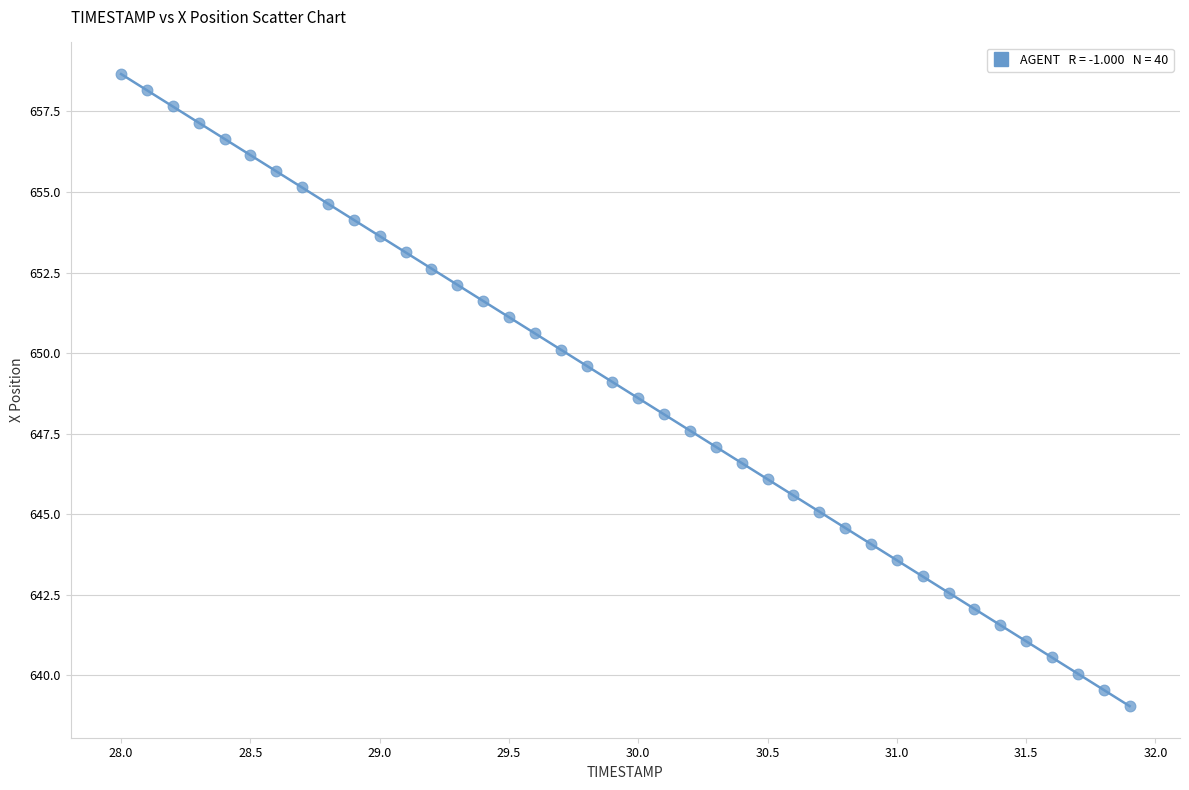

What is the range of Y values (max minus min)?

19.6